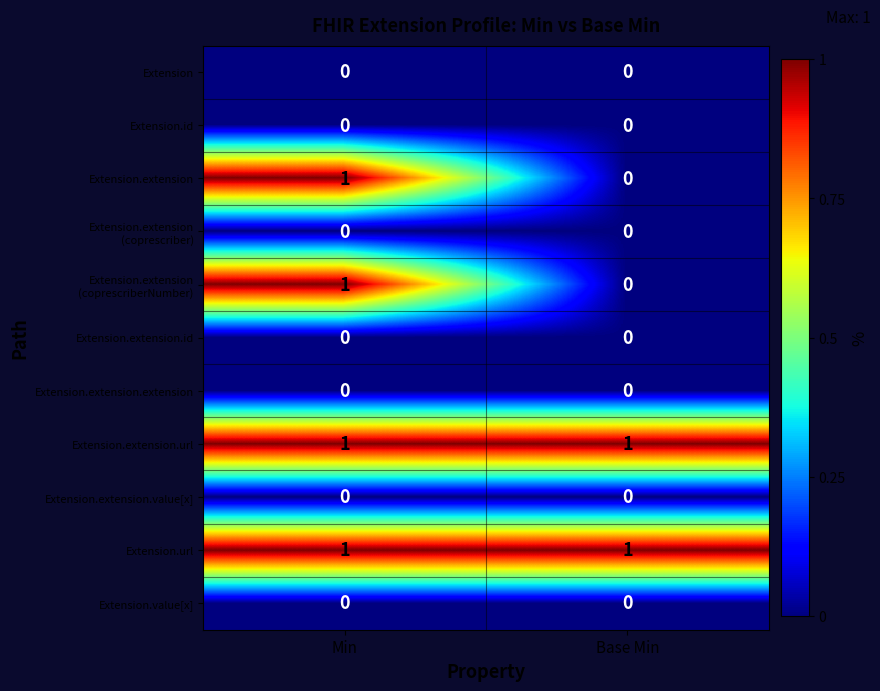

True or false: Extension.id has a value of 0 at Min.

True